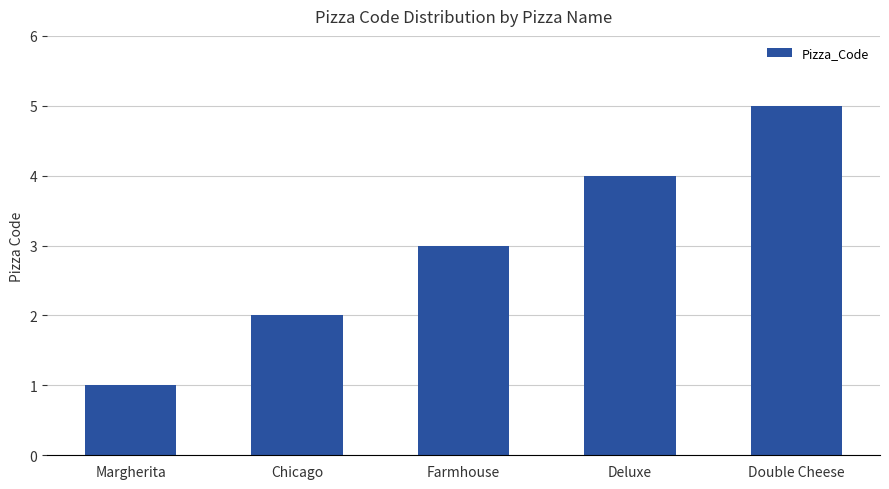

Count the number of categories in the chart.

5